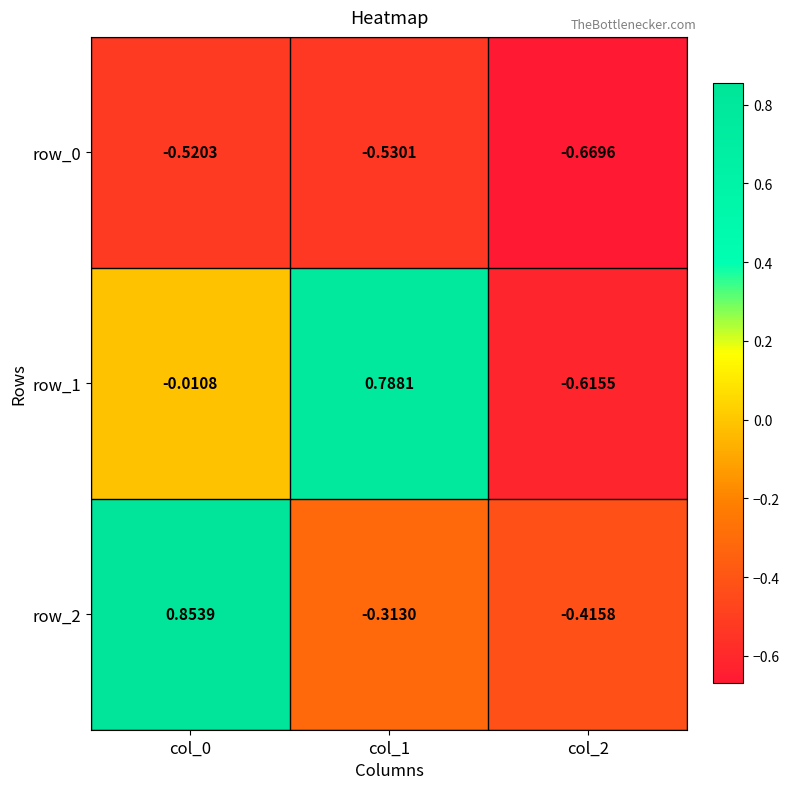

Read the row_0 value at col_2.

-0.7